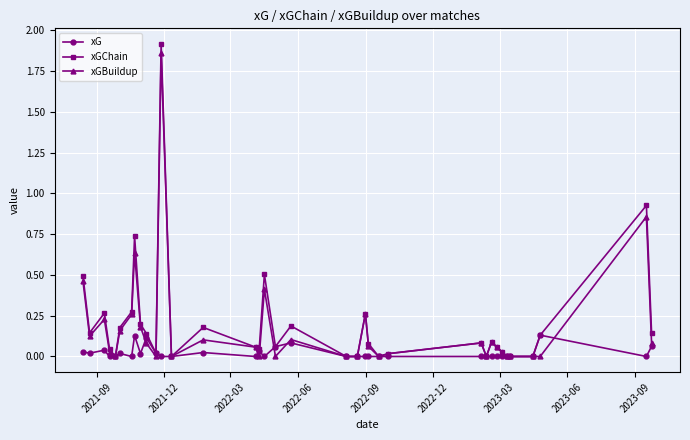

True or false: xG has more than 0 interior local peaks.

True